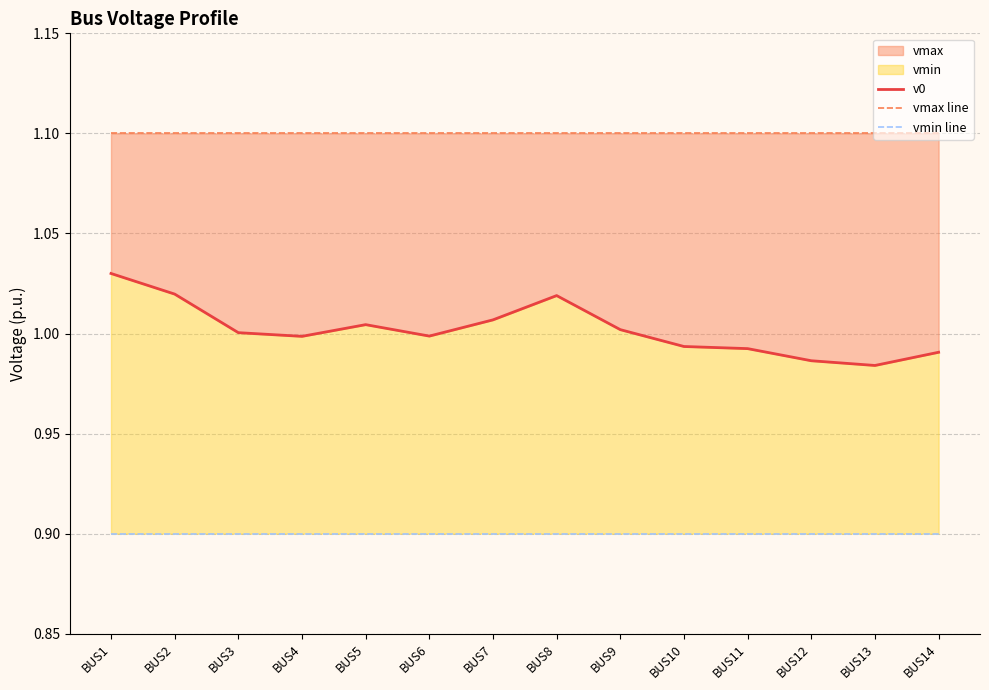

Reading left to right, extract all data points from this chart.

v0: 1.0	1.0	1.0	1.0	1.0	1.0	1.0	1.0	1.0	1.0	1.0	1.0	1.0	1.0
vmax line: 1.1	1.1	1.1	1.1	1.1	1.1	1.1	1.1	1.1	1.1	1.1	1.1	1.1	1.1
vmin line: 0.9	0.9	0.9	0.9	0.9	0.9	0.9	0.9	0.9	0.9	0.9	0.9	0.9	0.9